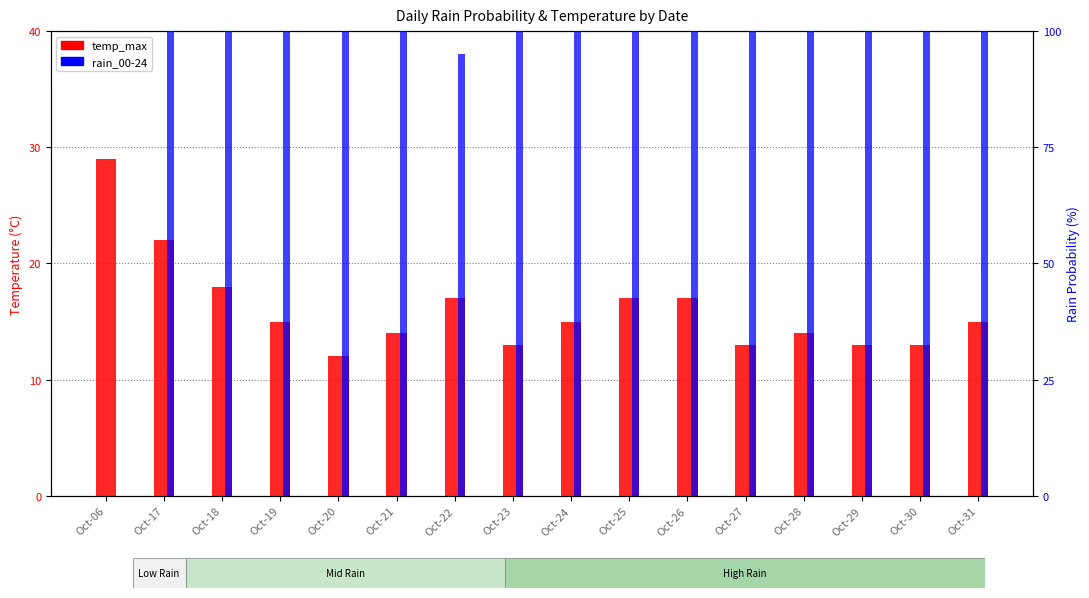

Is it true that rain_00-24 equals 129 at Oct-22?

False